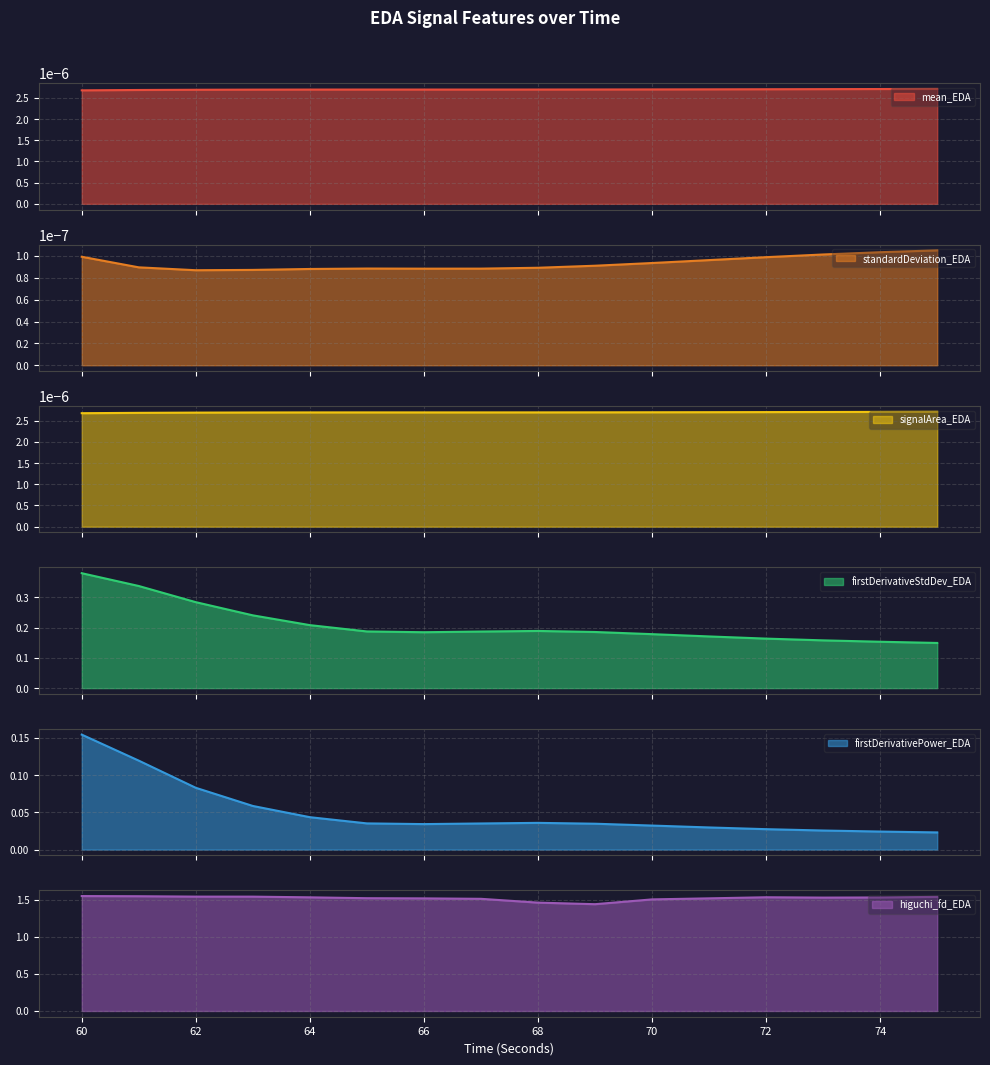

The firstDerivativeStdDev_EDA series shows 0.1 at 70. True or false?

False